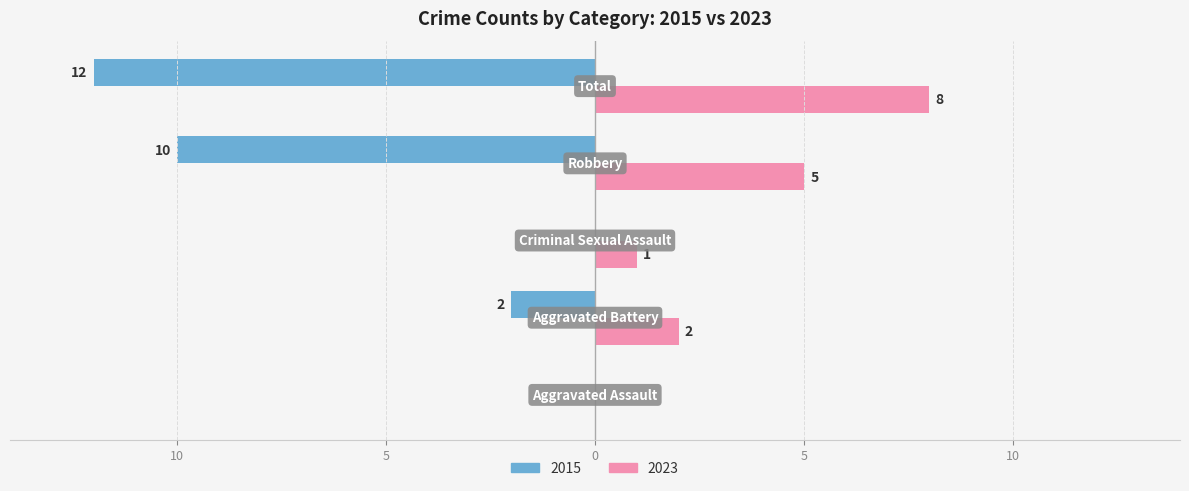

Reading left to right, extract all data points from this chart.

Left (2015): Aggravated Assault=0	Aggravated Battery=-2	Criminal Sexual Assault=0	Robbery=-10	Total=-12
Right (2023): Aggravated Assault=0	Aggravated Battery=2	Criminal Sexual Assault=1	Robbery=5	Total=8